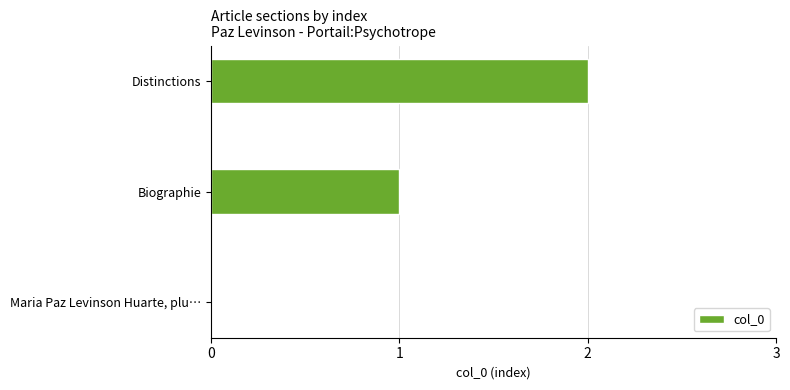

Which category has the highest value across all series?

Distinctions